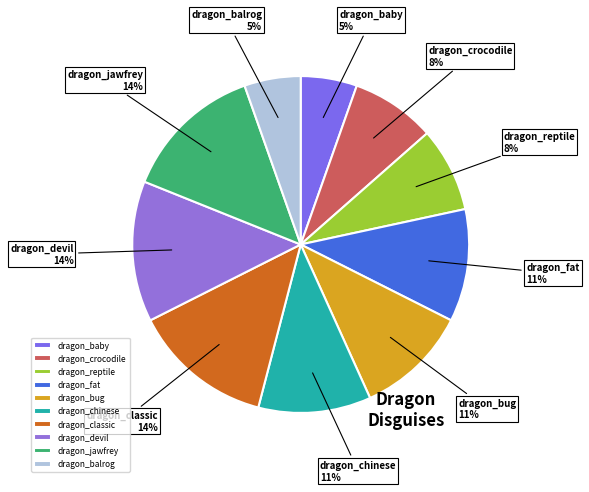

How many slices are in this pie chart?

10